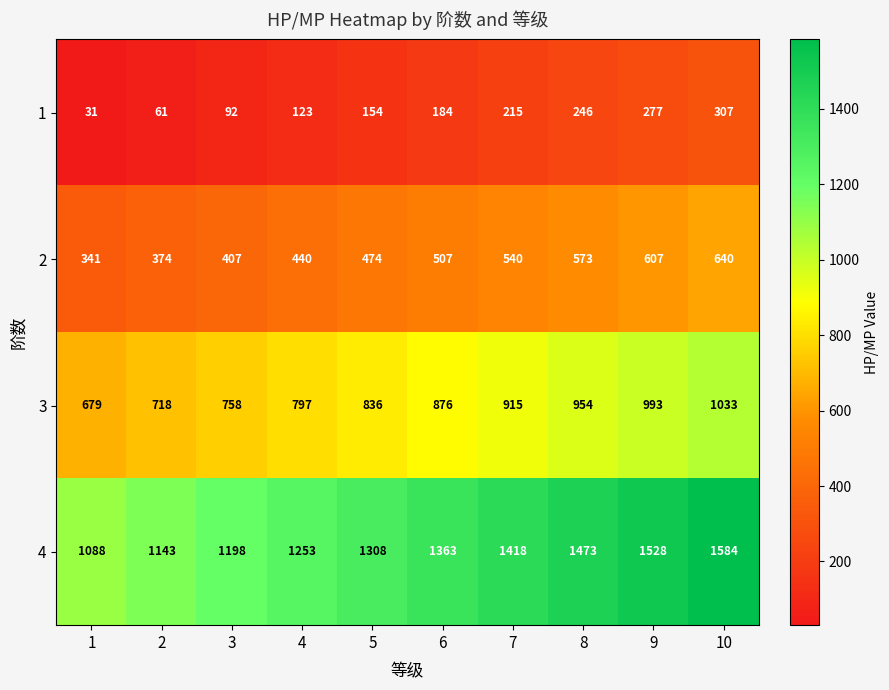

The value of 1 at 5 is 207. True or false?

False